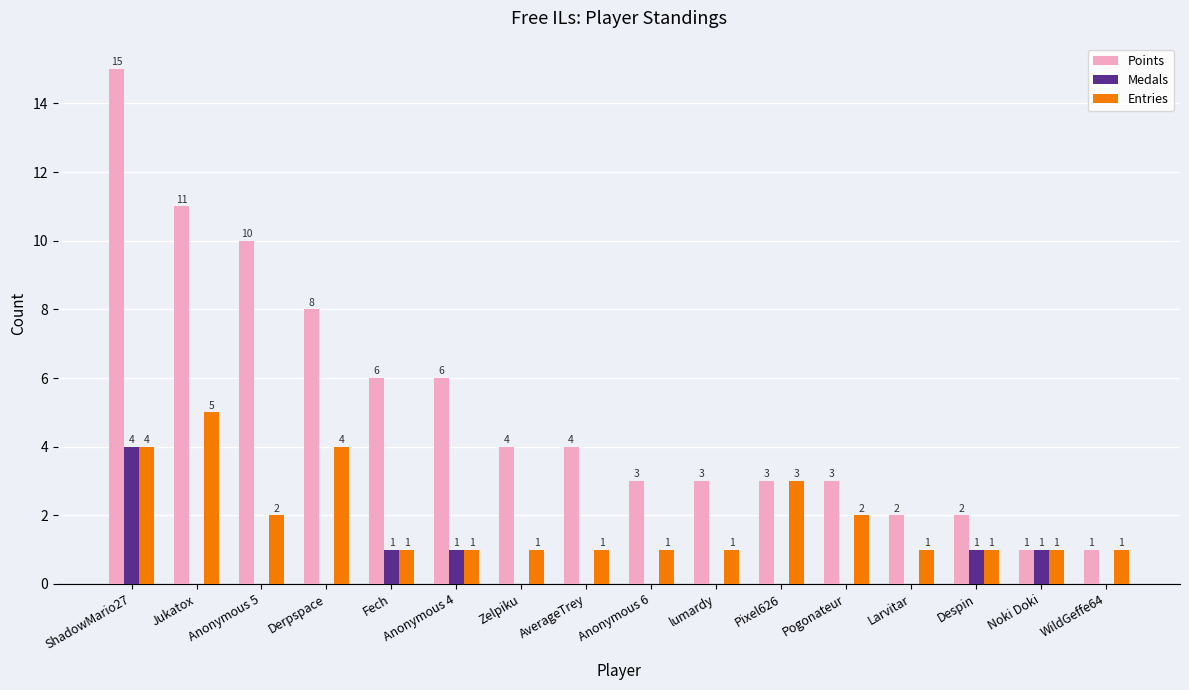

Reading right to left, what are all the values shown in this chart?

Points: 1	1	2	2	3	3	3	3	4	4	6	6	8	10	11	15
Medals: 0	1	1	0	0	0	0	0	0	0	1	1	0	0	0	4
Entries: 1	1	1	1	2	3	1	1	1	1	1	1	4	2	5	4